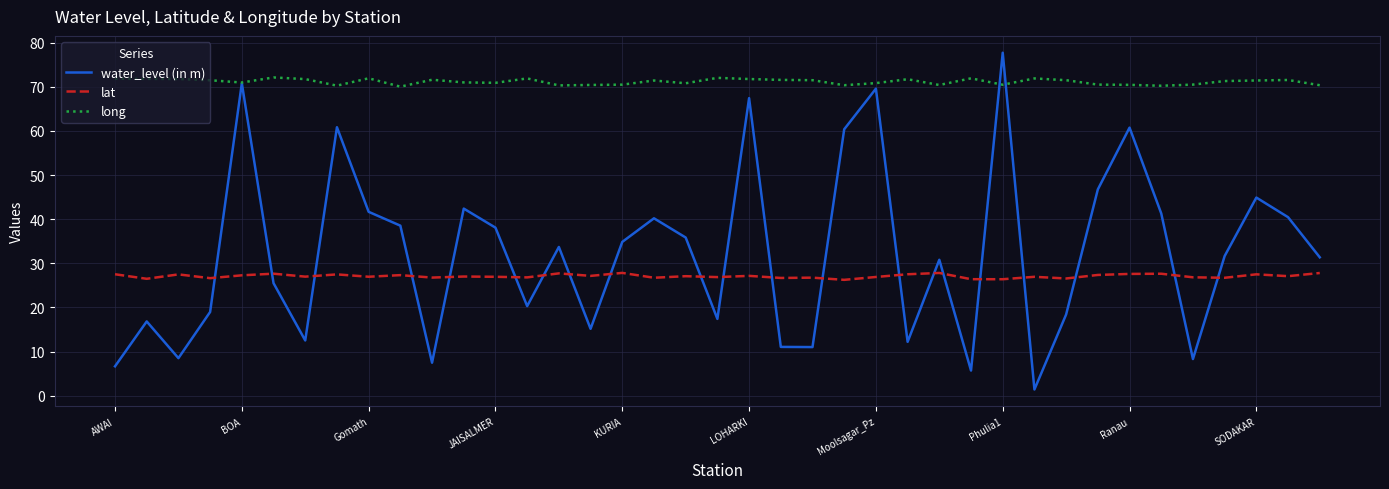

True or false: long and lat cross at least once.

False